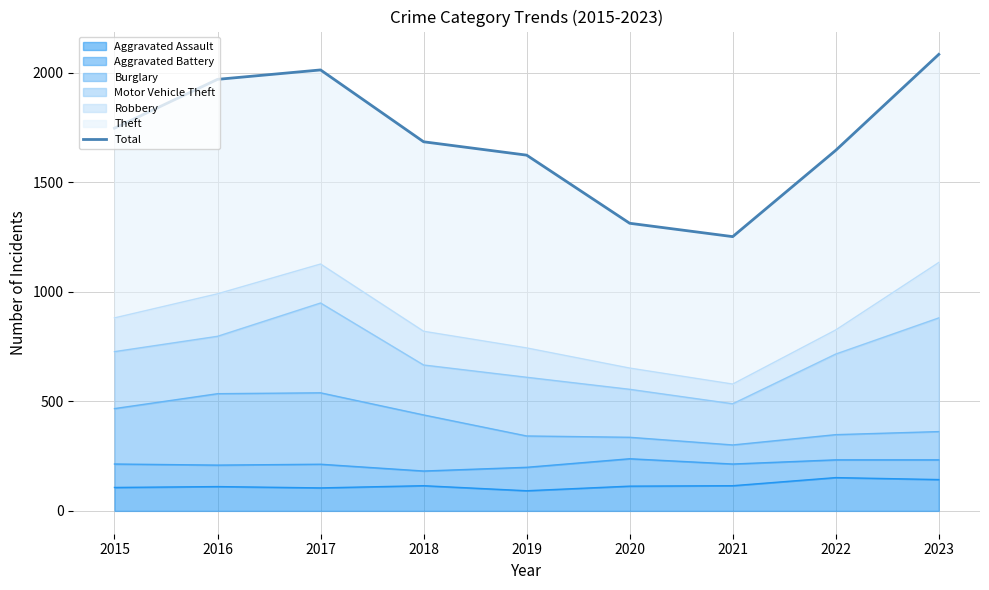

Reading left to right, list all the values displayed in this chart.

2015=1747	2016=1970	2017=2013	2018=1685	2019=1624	2020=1313	2021=1252	2022=1646	2023=2084